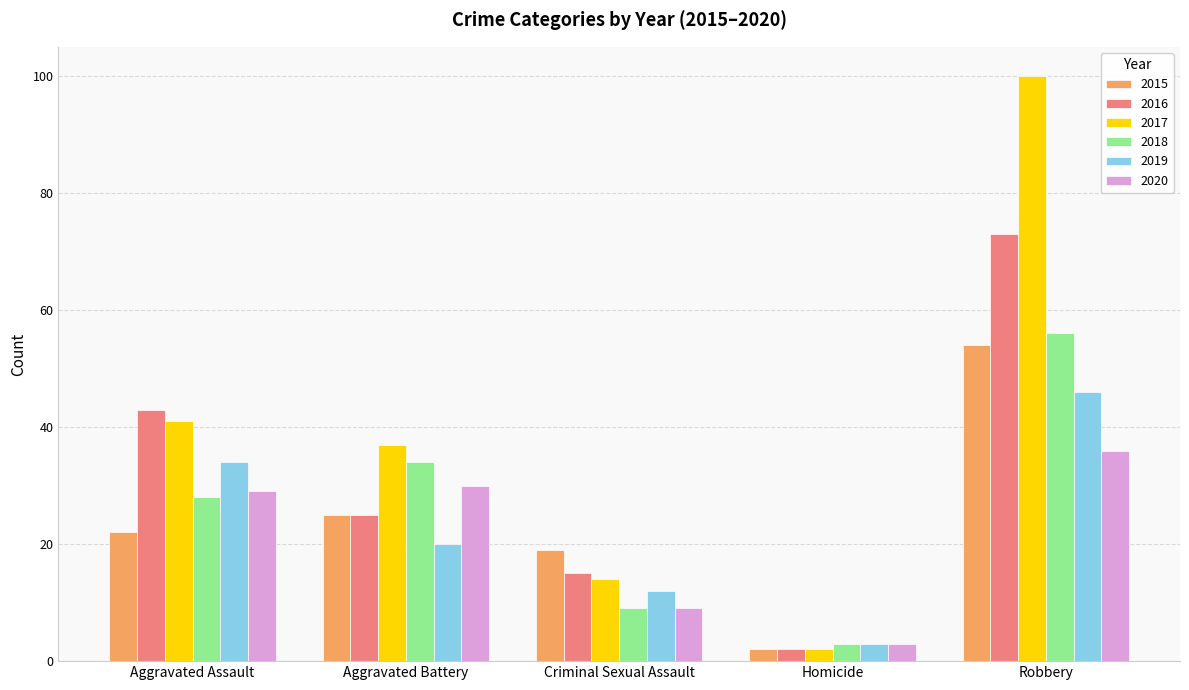

Which category has the highest value across all series?

Robbery